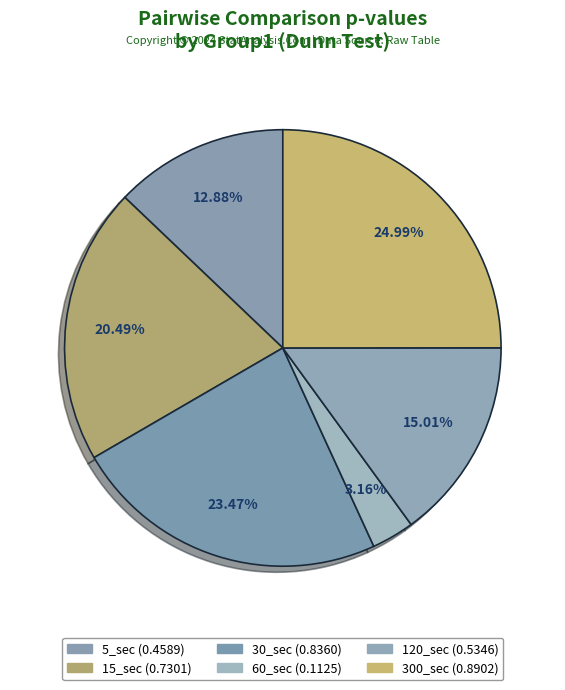

Which slice is the smallest?

60_sec